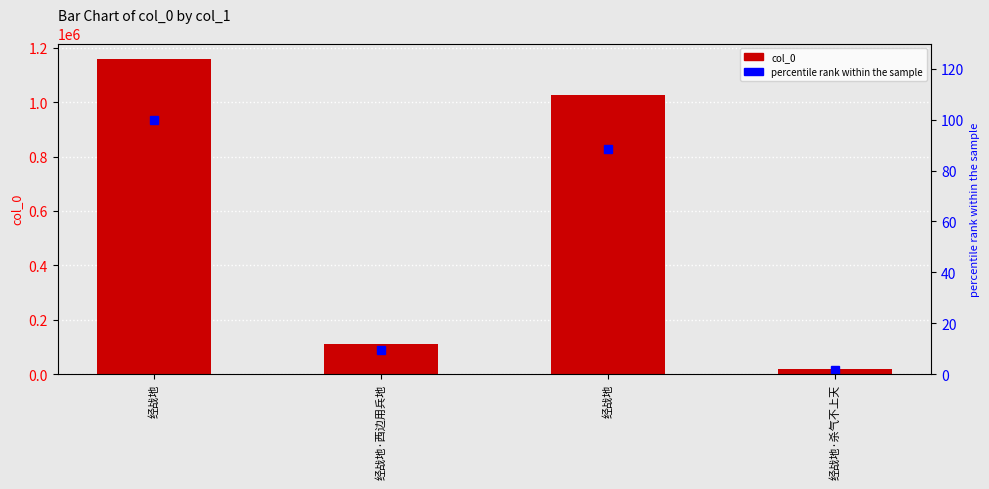

Which category has the lowest value in the percentile rank within the sample series?

经战地·杀气不上天